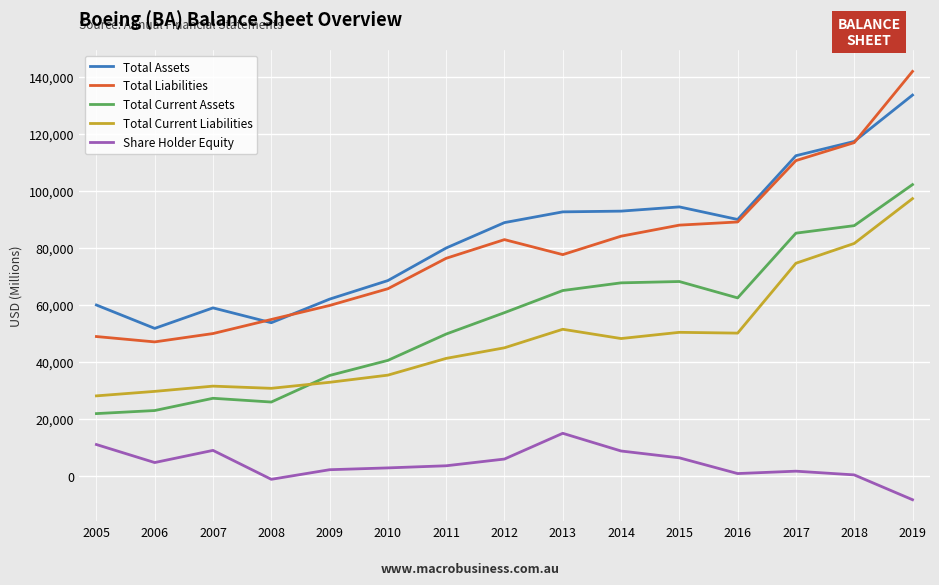

True or false: Total Current Liabilities and Share Holder Equity intersect in this chart.

False